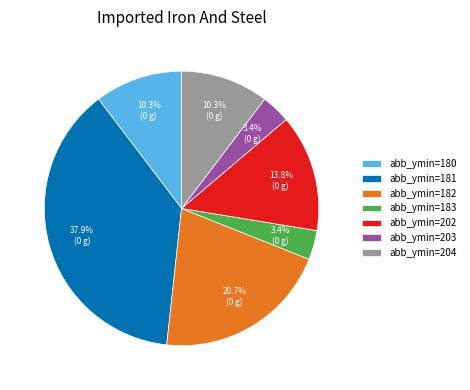

Which category has the biggest portion of the pie?

abb_ymin=181